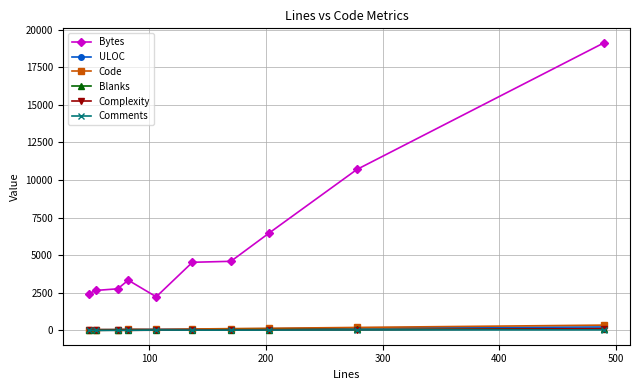

Which series has the largest total across all categories?

Bytes